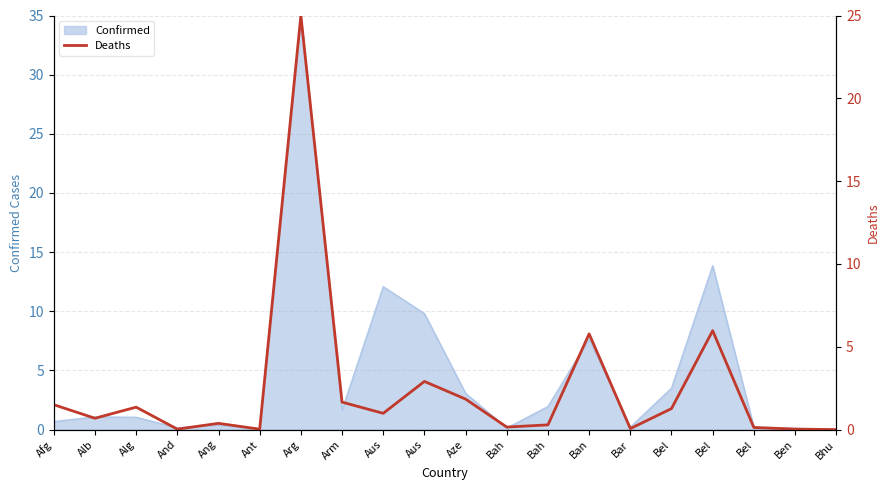

How many data points does each series have?

20